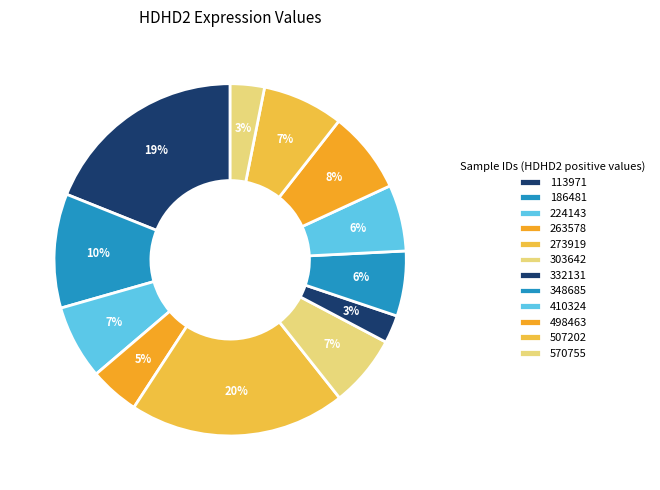

Is there a majority slice in this chart?

No